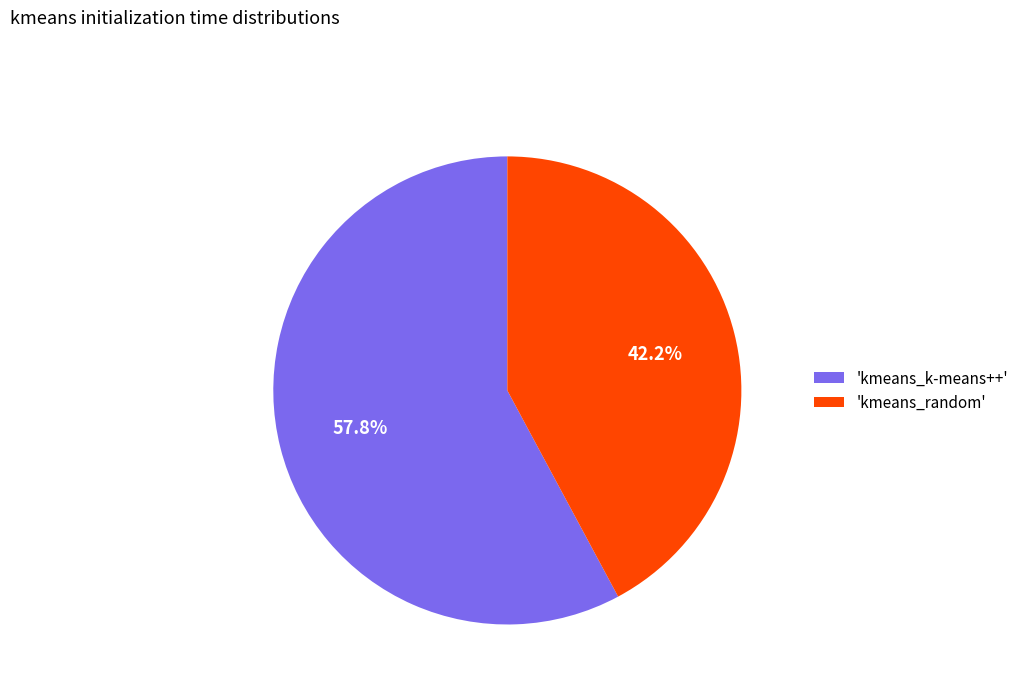

Which slice is the smallest?

'kmeans_random'